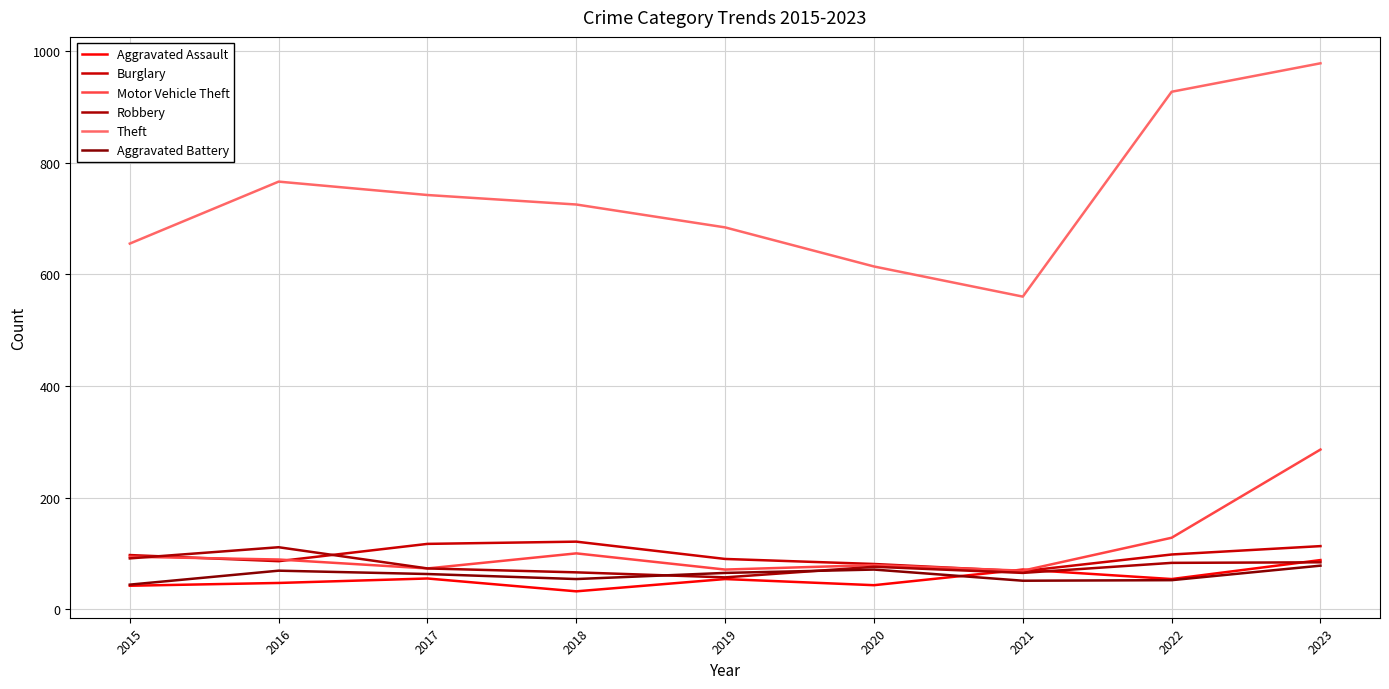

Where is the first local minimum for Aggravated Battery?

2018